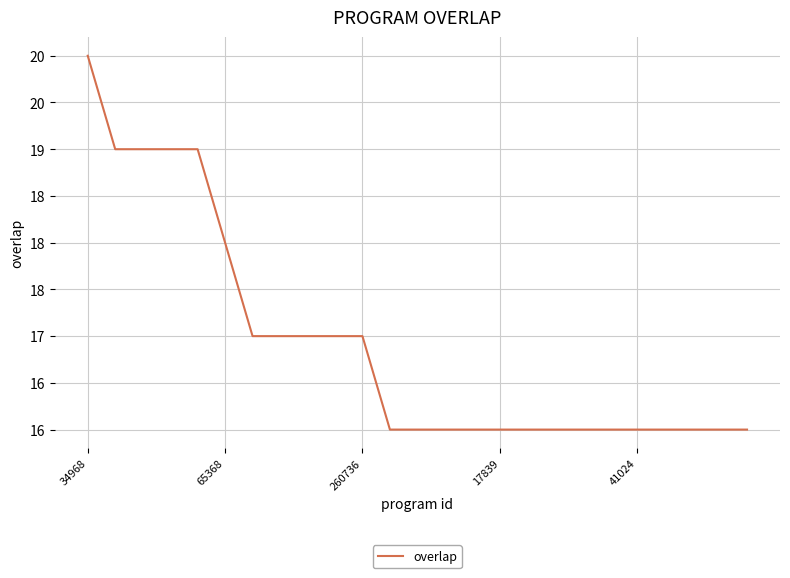

Is this an area chart (filled region under the line)?

No